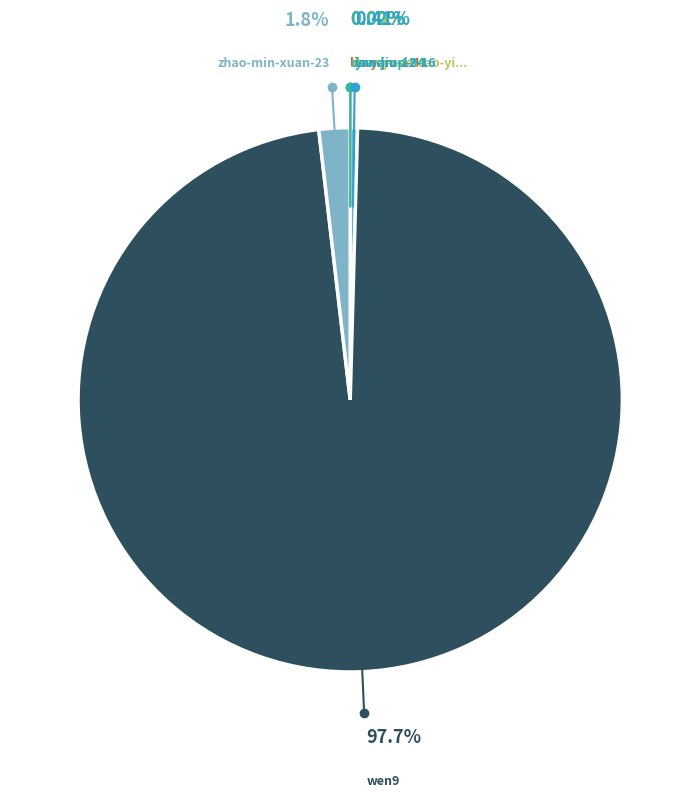

Is there a majority slice in this chart?

Yes